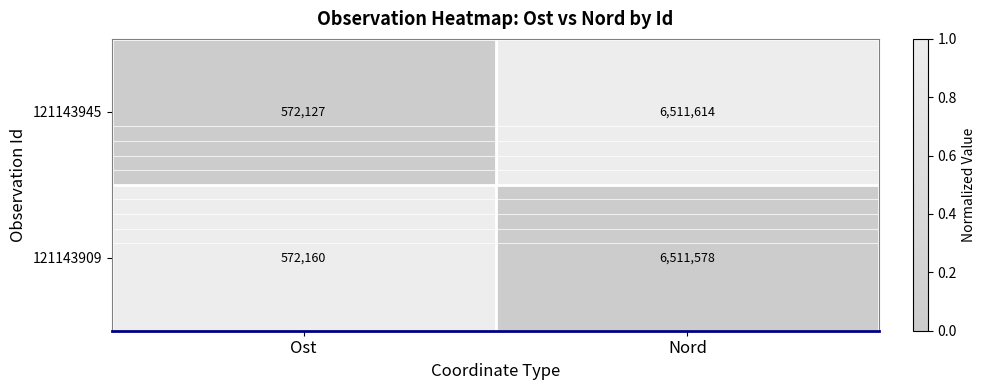

List the series in order of their peak value, lowest first.

121143909, 121143945